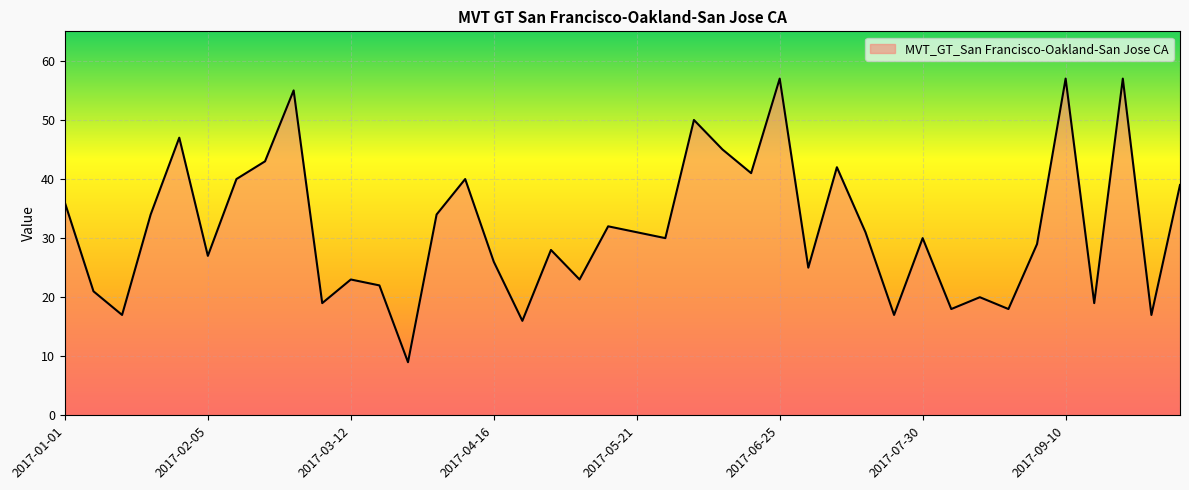

What is the greatest value displayed?

57